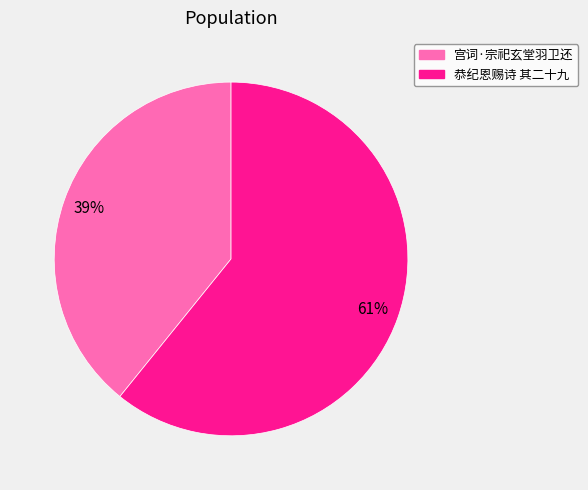

Is there a majority slice in this chart?

Yes